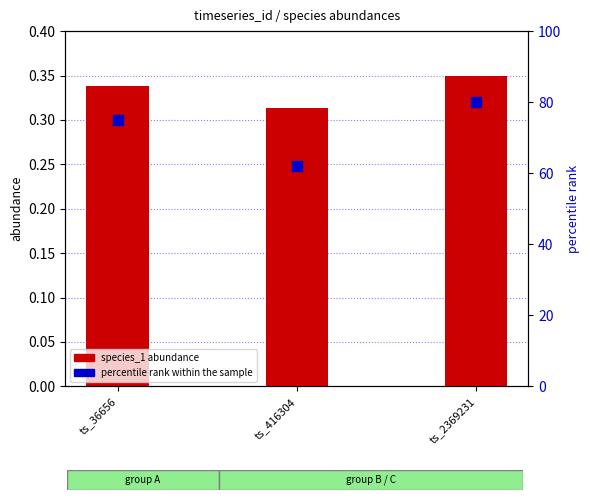

Which series has the widest spread of Y values?

percentile rank within the sample